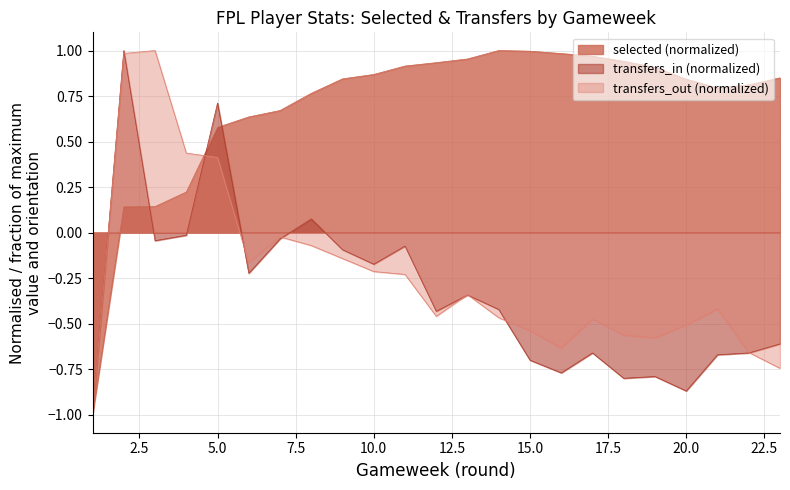

Which series has the largest total across all categories?

selected (normalized)